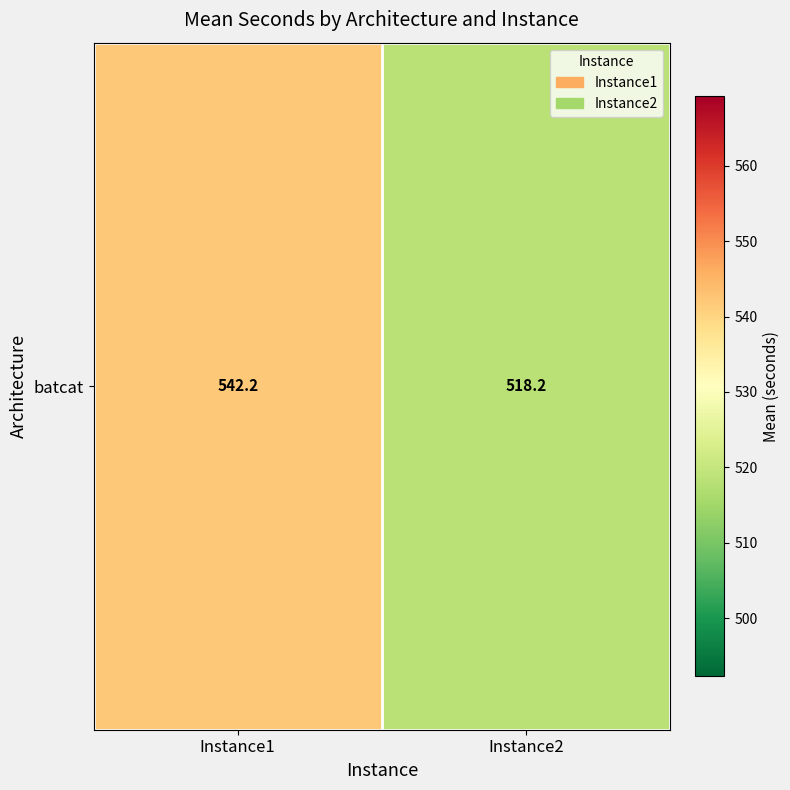

Rank the categories by value from lowest to highest.

Instance2, Instance1